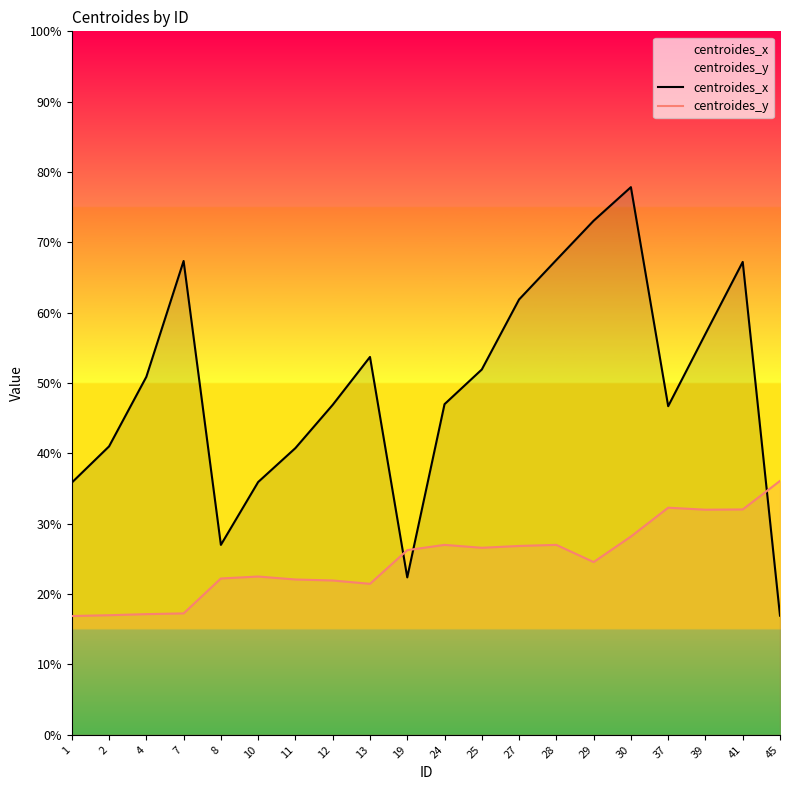

What is the difference between the highest and lowest values at 29?

48.5